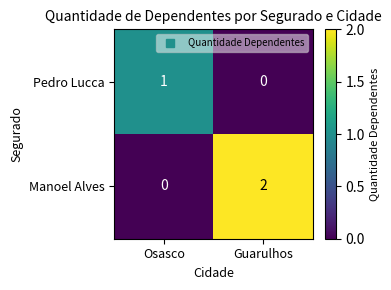

Where is Manoel Alves nearest to the value 1?

Osasco